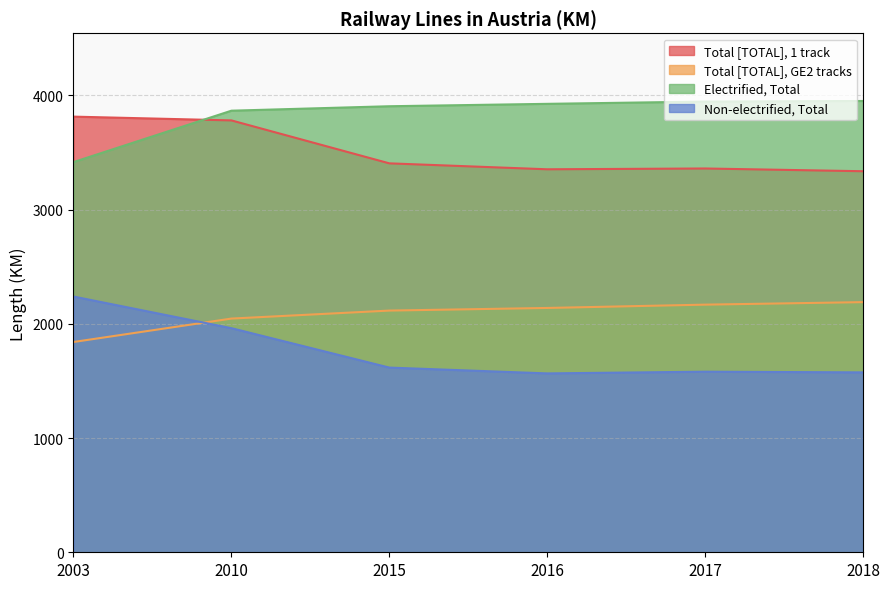

True or false: Total [TOTAL], 1 track and Electrified, Total intersect in this chart.

True